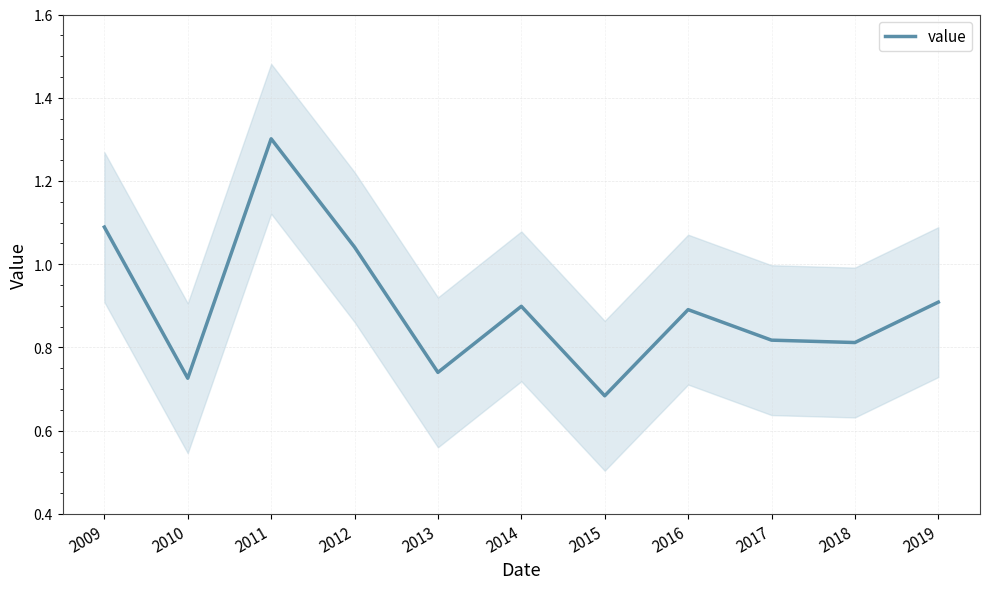

How many distinct data groups are displayed?

1